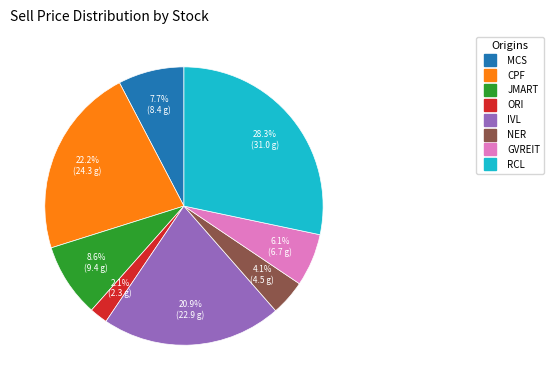

Is it true that JMART is 2% of the pie?

False